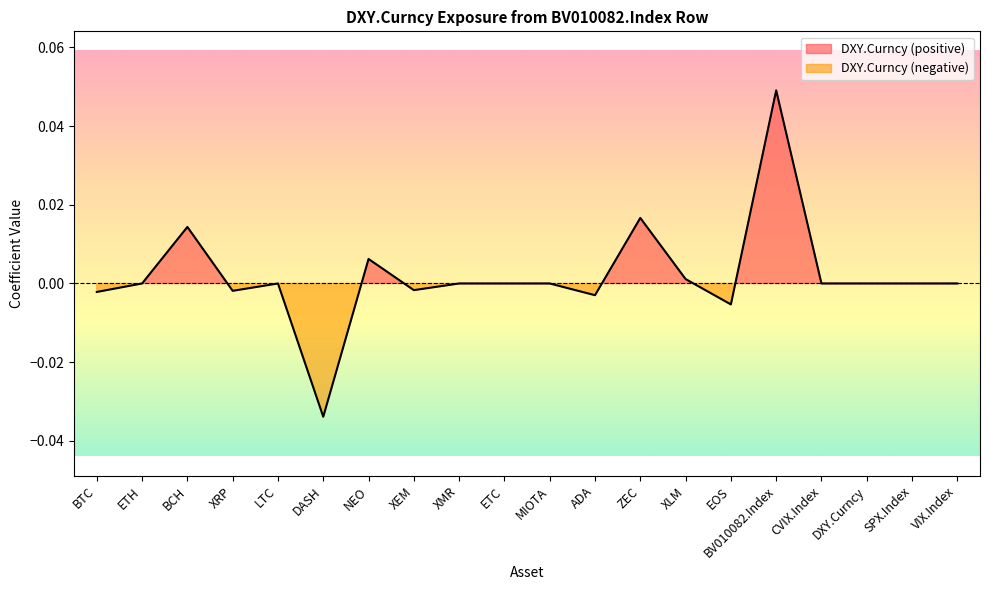

List the labels in order of value, largest first.

BV010082.Index, ZEC, BCH, NEO, XLM, ETH, LTC, XMR, ETC, MIOTA, CVIX.Index, DXY.Curncy, SPX.Index, VIX.Index, XEM, XRP, BTC, ADA, EOS, DASH